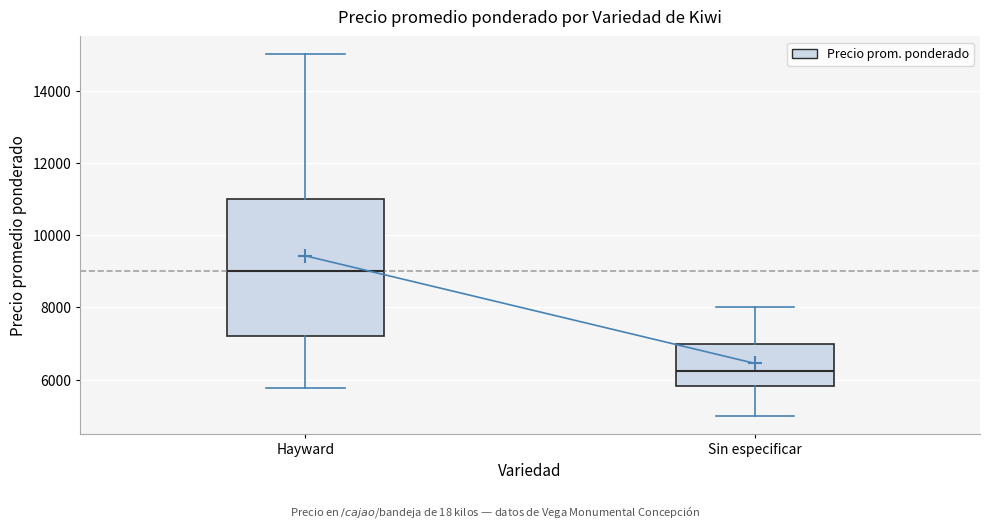

Where does the lower whisker of the box for Hayward end on the y-axis? The values are not printed on the chart, so give them approximately, as read against the axis.

5800